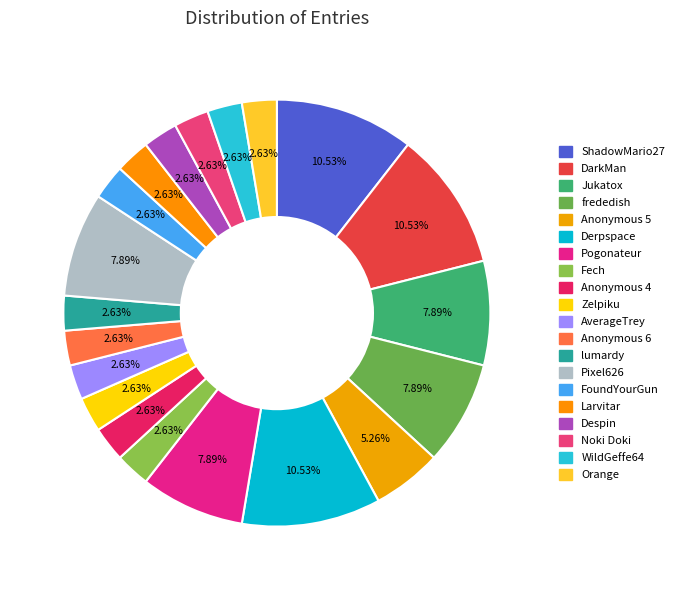

Rank the categories by value from highest to lowest.

ShadowMario27, DarkMan, Derpspace, Jukatox, frededish, Pogonateur, Pixel626, Anonymous 5, Fech, Anonymous 4, Zelpiku, AverageTrey, Anonymous 6, lumardy, FoundYourGun, Larvitar, Despin, Noki Doki, WildGeffe64, Orange